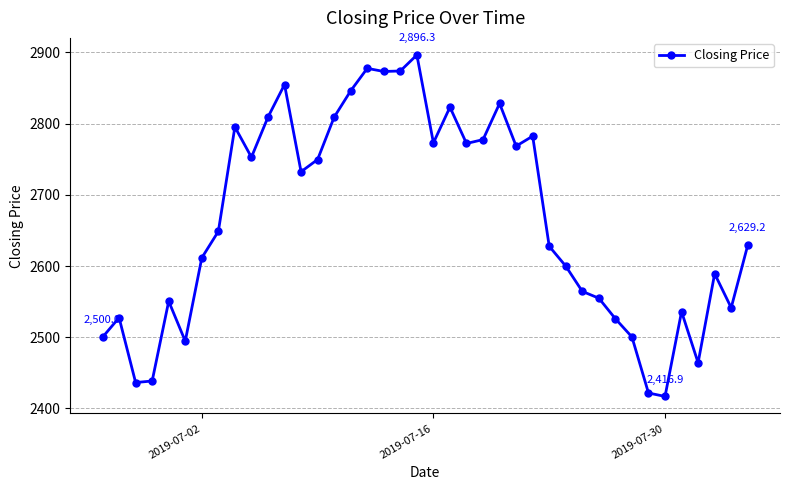

What is the difference between the second highest and minimum values?

460.6